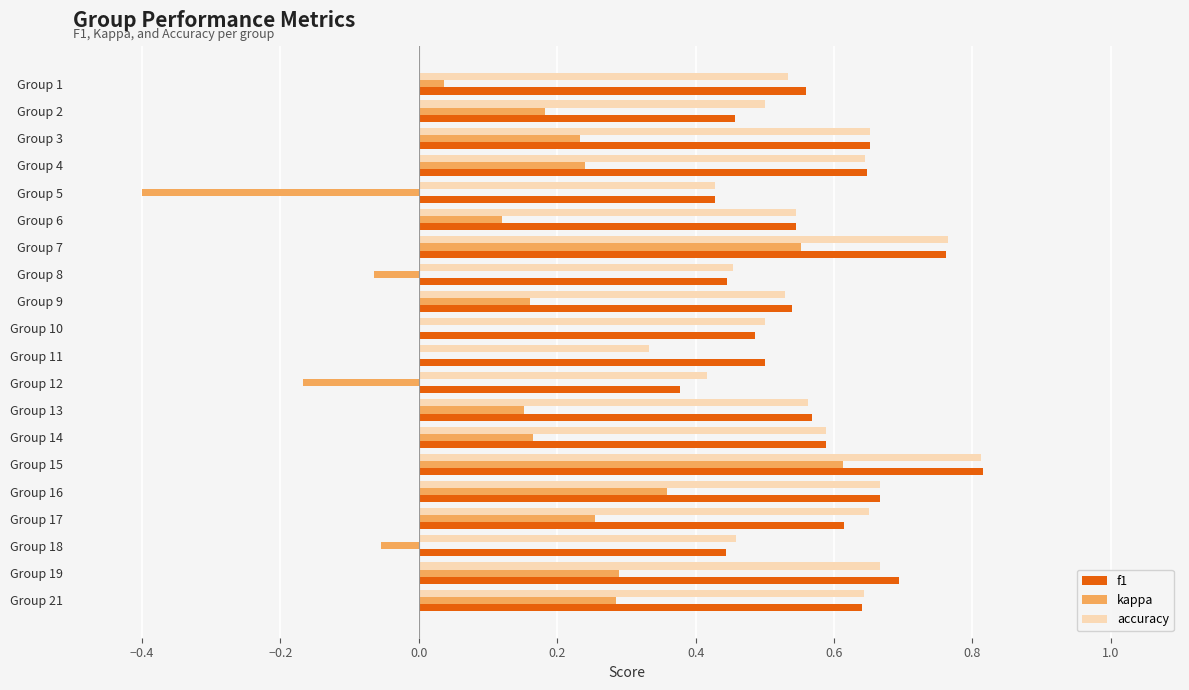

At which label does accuracy reach its peak?

Group 15